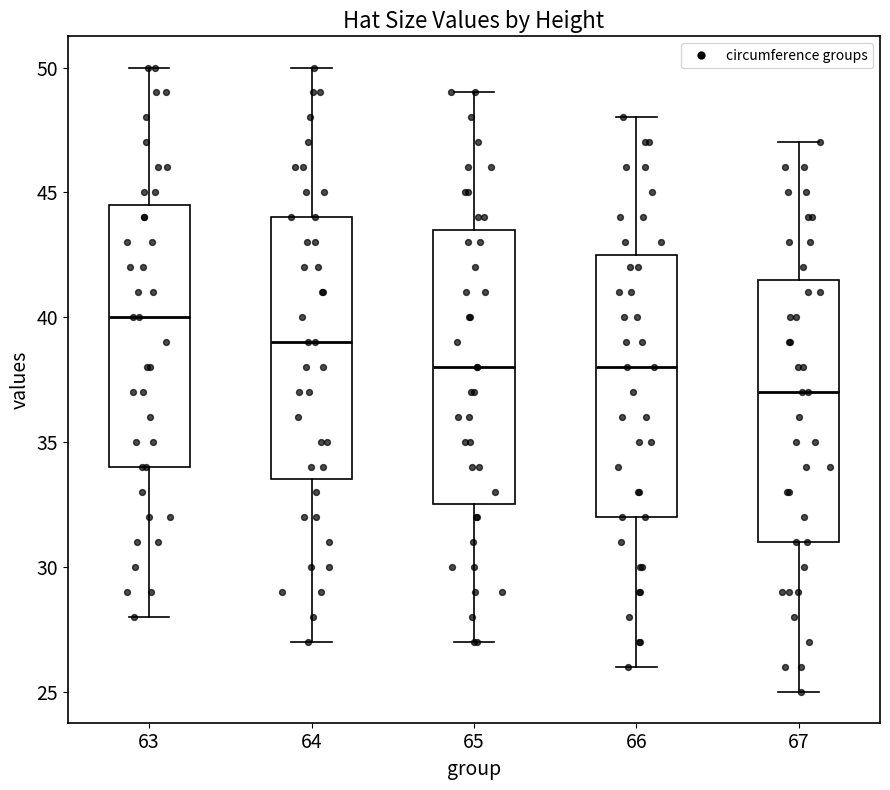

Reading left to right, transcribe this box plot: for each box, give where its median line is, the range the box spans, and where its two whiskers end, as read against the y-axis. The values are not printed on the chart, so give them approximately, as read against the axis.

63: median 40.0, box 34.0 to 44.5, whiskers 28.0 to 50.0
64: median 39.0, box 33.5 to 44.0, whiskers 27.0 to 50.0
65: median 38.0, box 32.5 to 43.5, whiskers 27.0 to 49.0
66: median 38.0, box 32.0 to 42.5, whiskers 26.0 to 48.0
67: median 37.0, box 31.0 to 41.5, whiskers 25.0 to 47.0